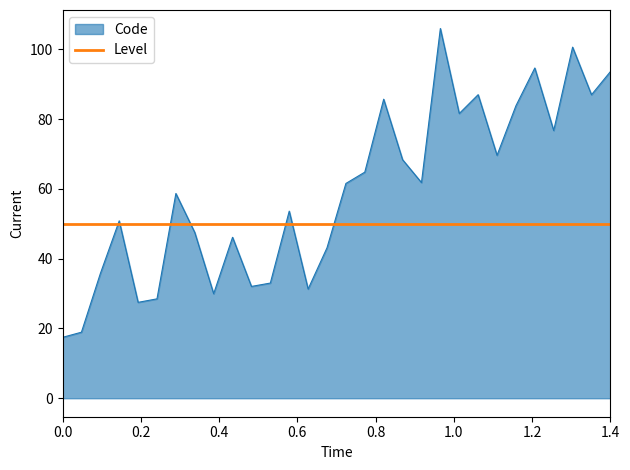

True or false: Code and Level intersect in this chart.

True